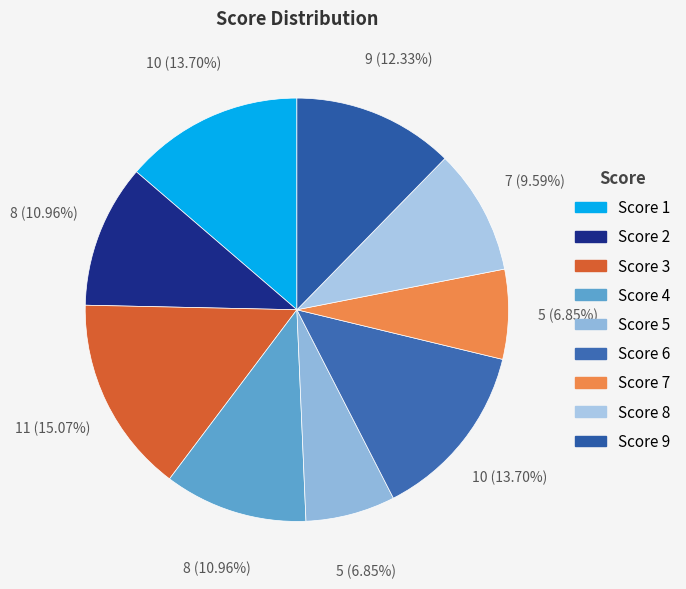

How many segments does this pie chart have?

9